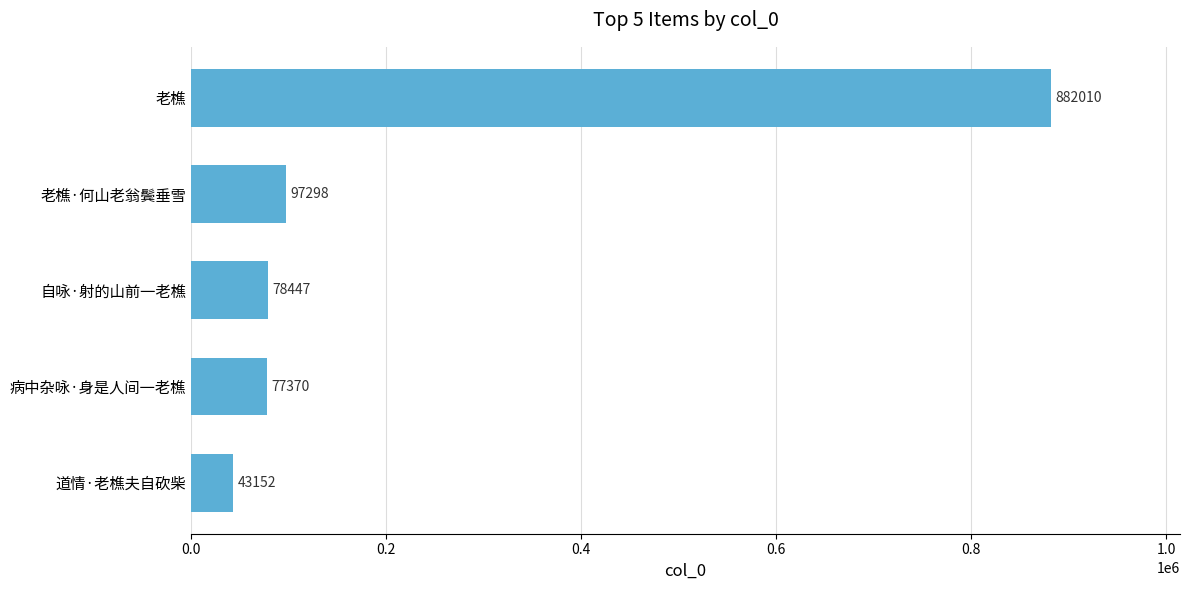

What is the difference between the second highest and second lowest values?

19928